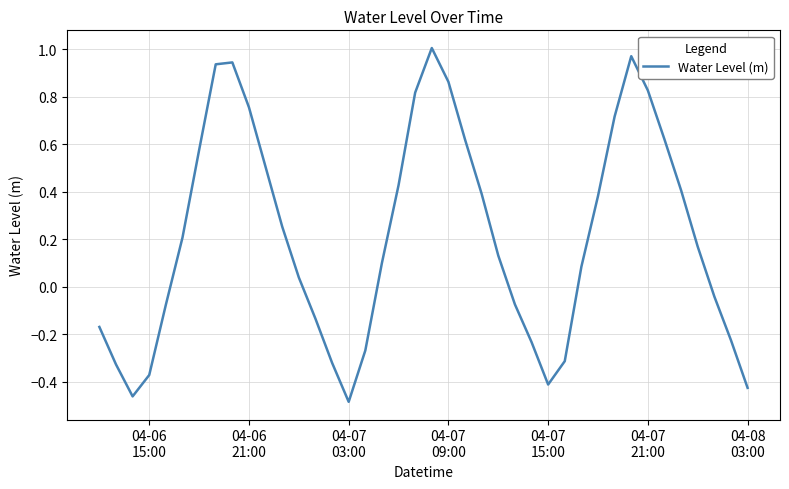

What is the difference between the maximum and minimum values?

1.5